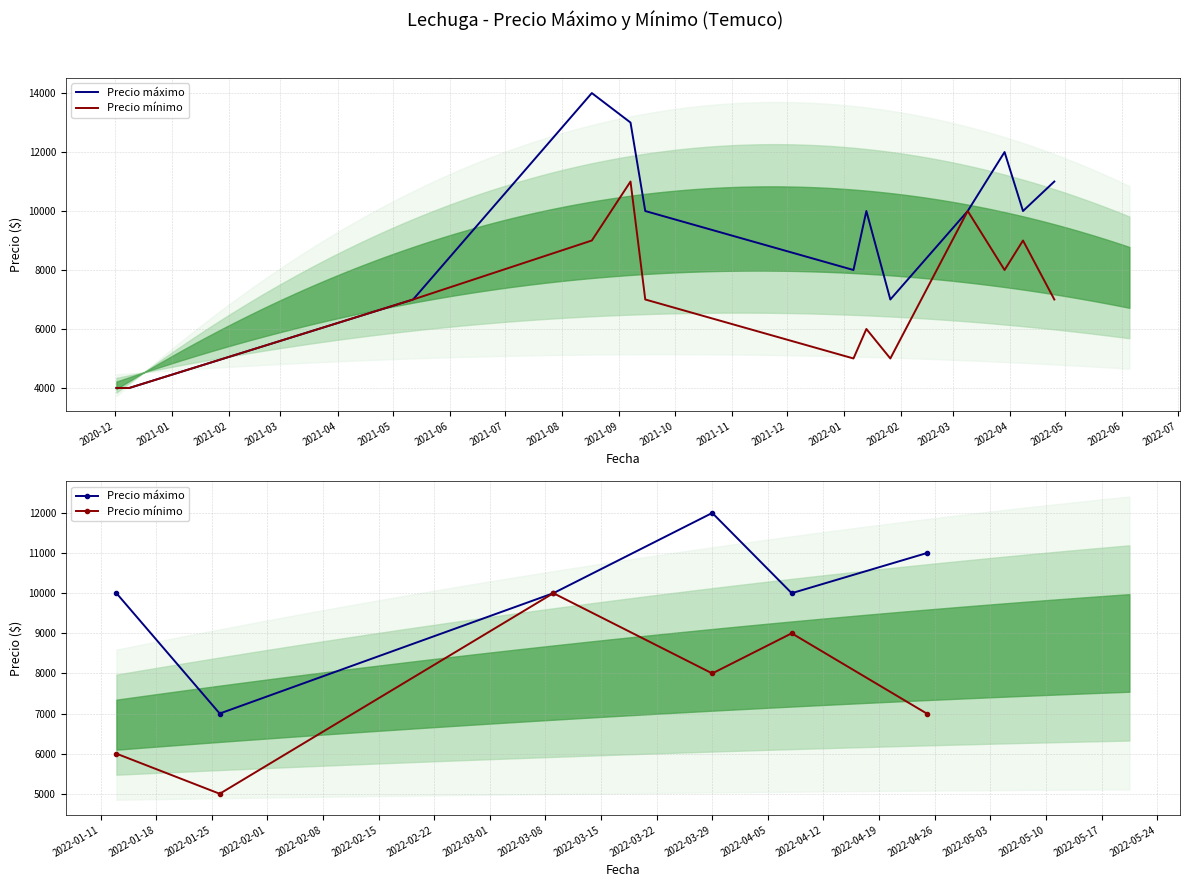

Between 2021-04 and 2021-02, which is larger?

2021-04